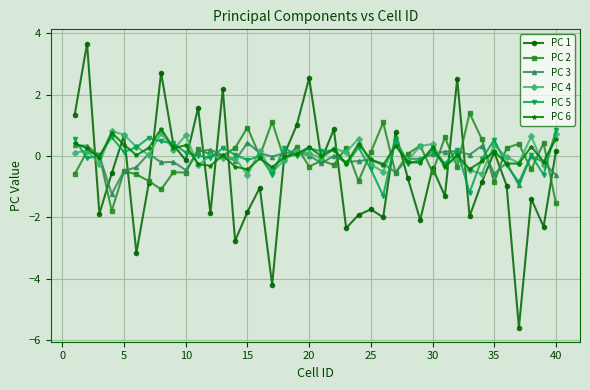

What is the value of the PC 6 point at the 26th from the left?

-0.3